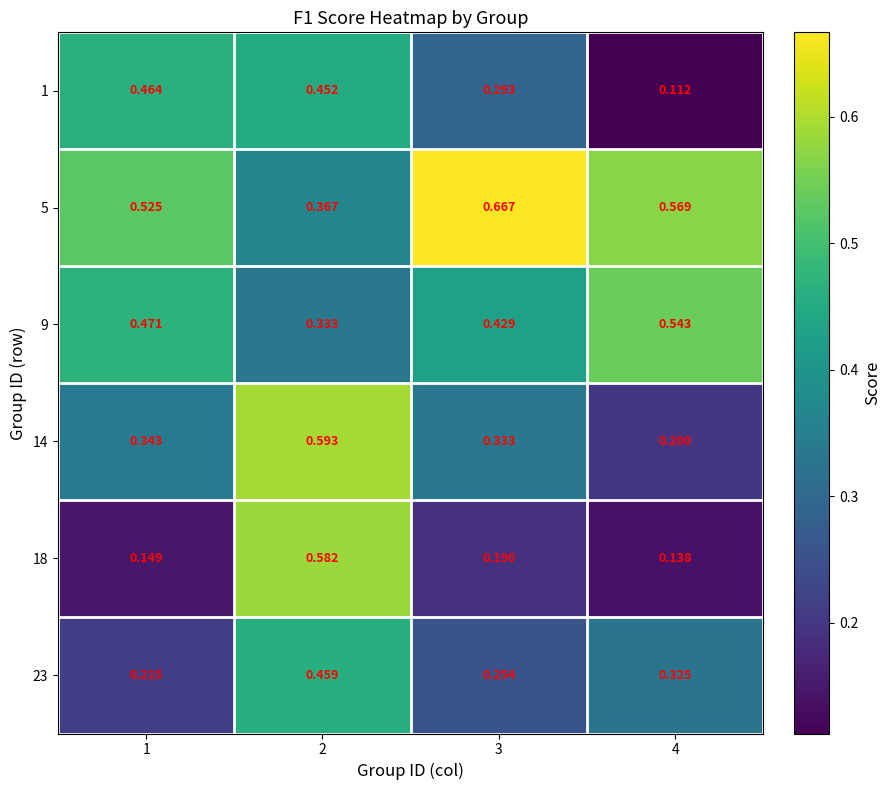

Is the value of 1 at 3 greater than the value of 9 at 2?

No